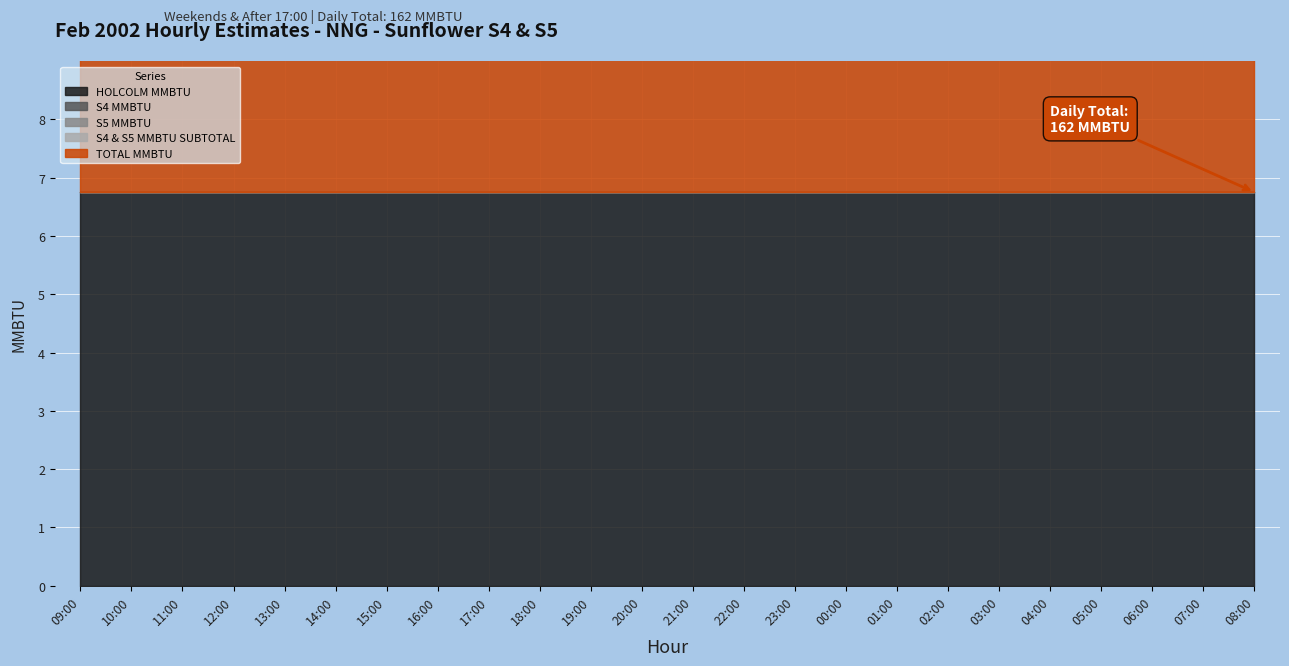

Between 10:00 and 17:00, which series saw the biggest shift?

HOLCOLM MMBTU